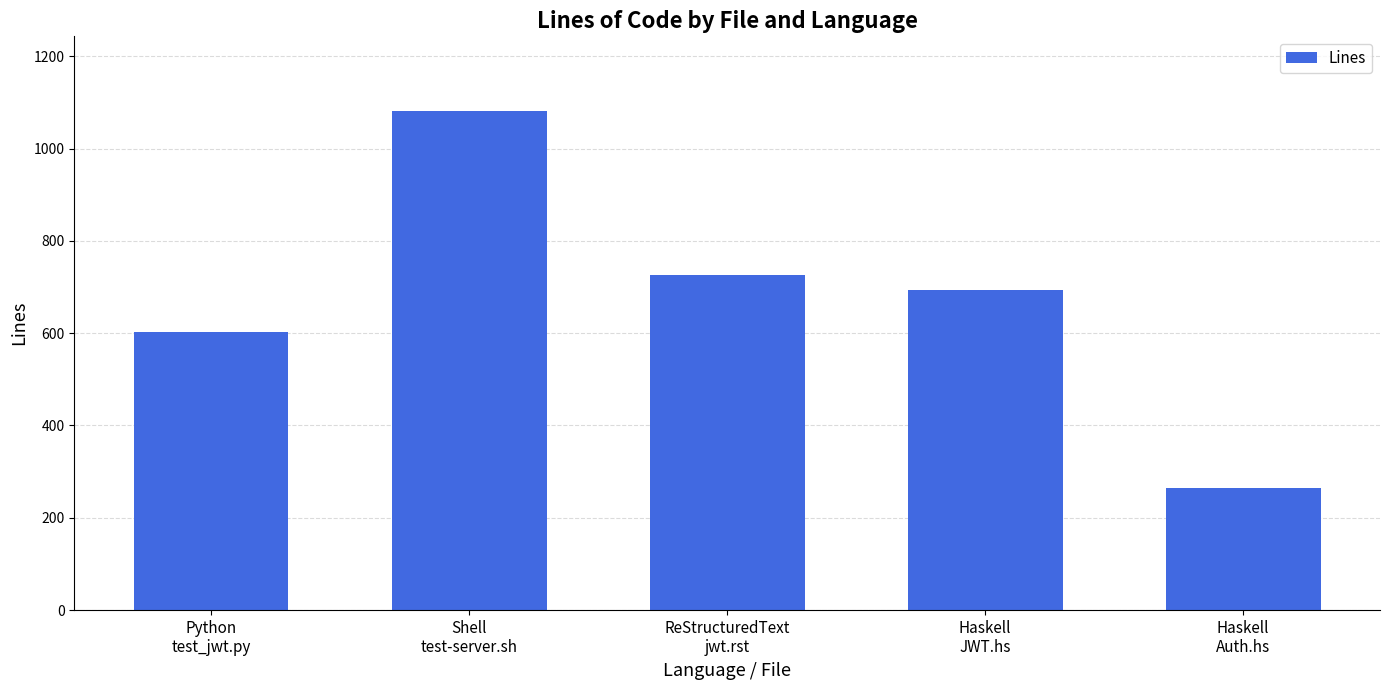

Reading left to right, what are all the values shown in this chart?

Python
test_jwt.py=603	Shell
test-server.sh=1081	ReStructuredText
jwt.rst=726	Haskell
JWT.hs=694	Haskell
Auth.hs=264